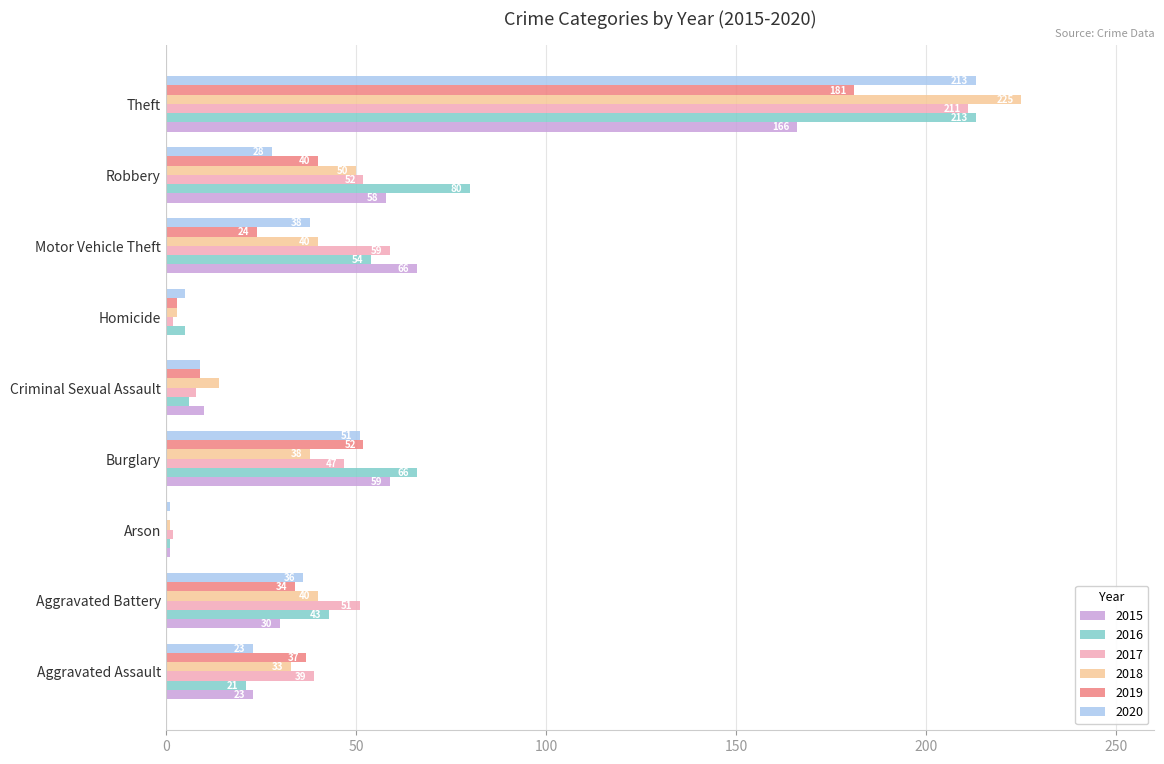

How many values in 2019 are above zero?

8